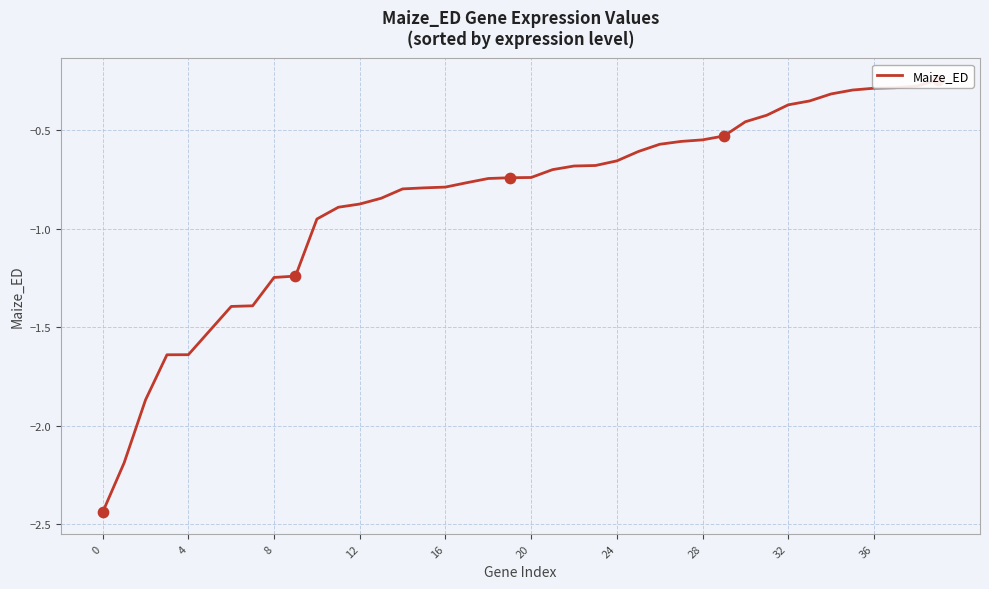

Which has a higher value, 30 or 33?

33